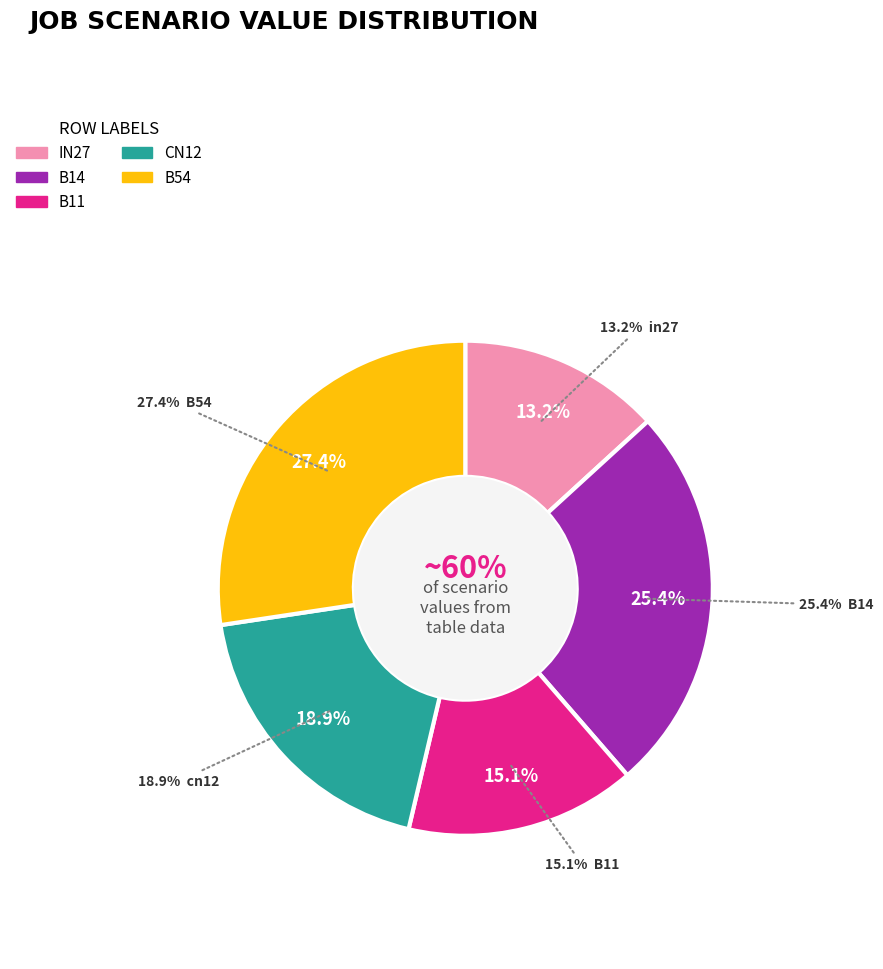

To the nearest percent, what is the average slice percentage?

20%